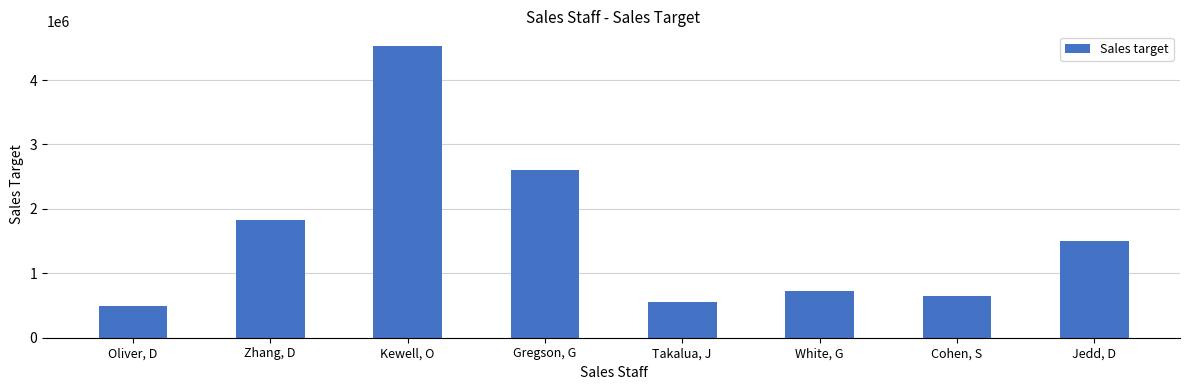

What is the change in value from Zhang, D to Jedd, D?

-330000